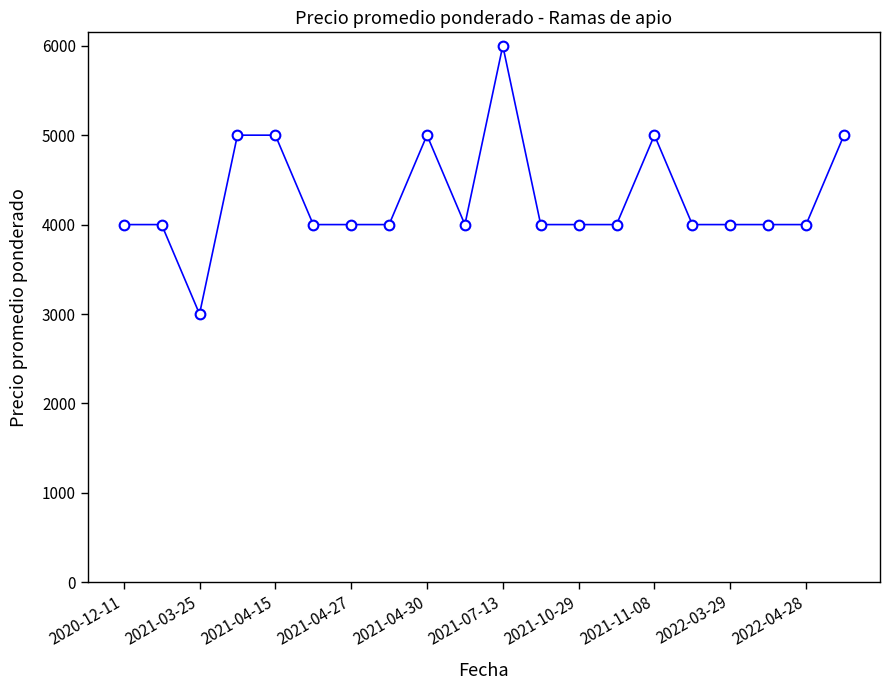

What is the greatest value displayed?

6000